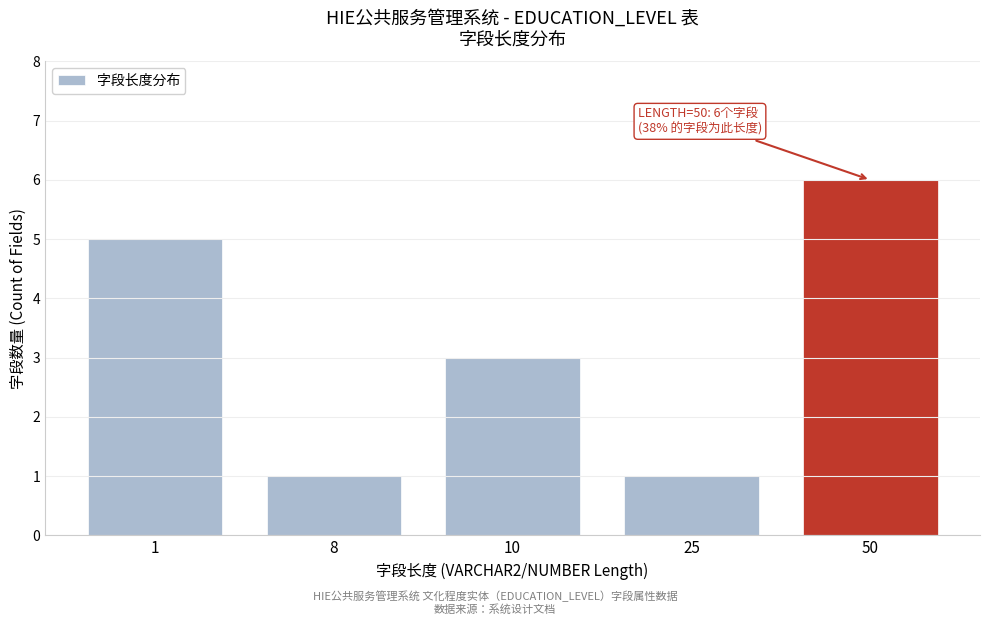

Reading left to right, list all the values displayed in this chart.

1=5	8=1	10=3	25=1	50=6